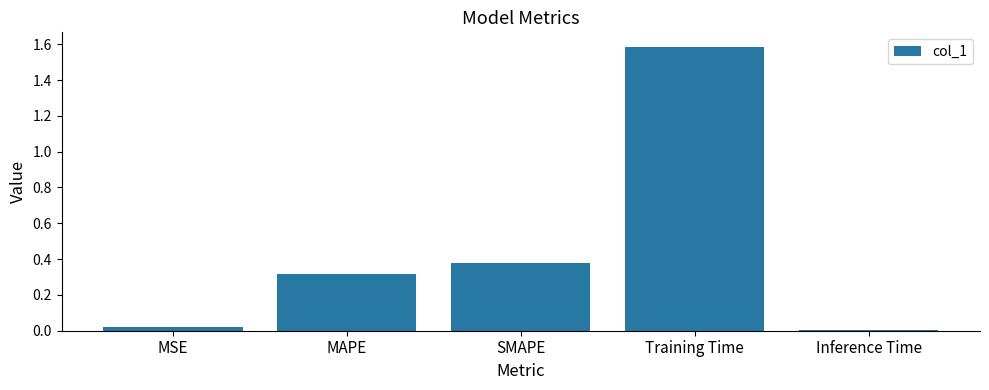

What position from the left is MAPE?

2